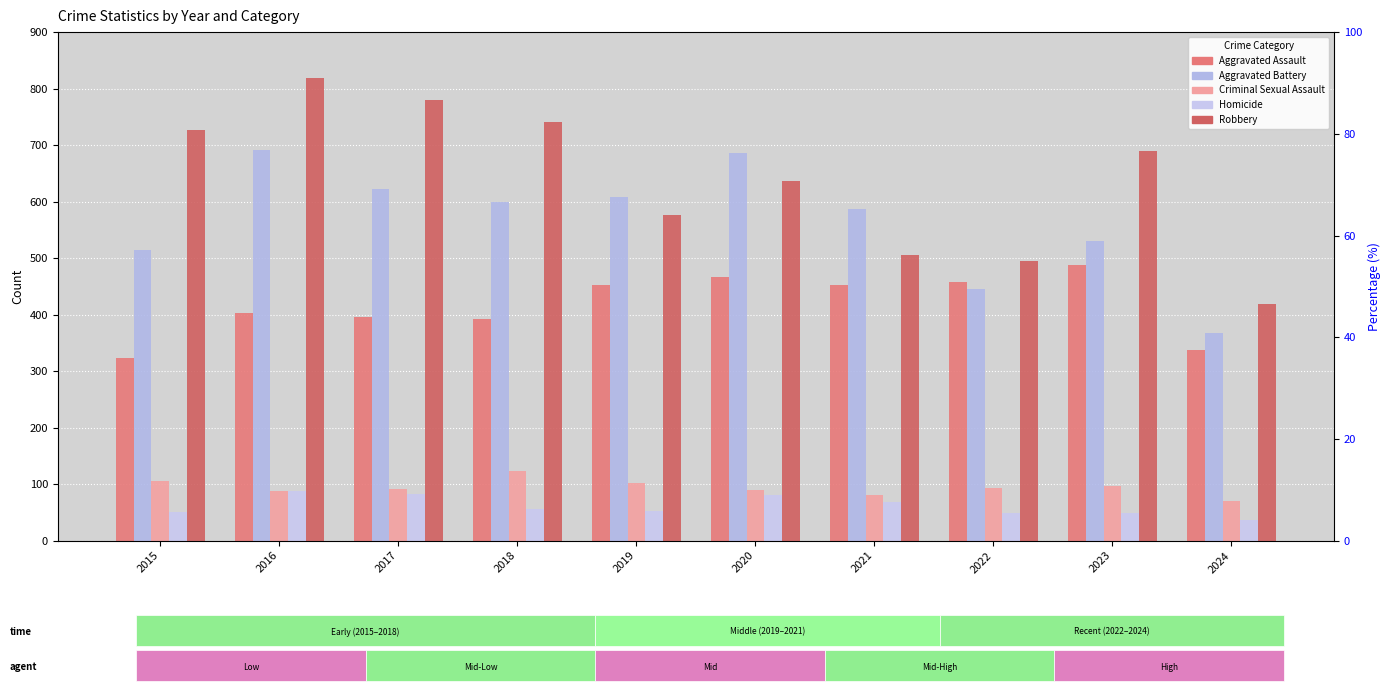

Rank the categories by Aggravated Battery value from lowest to highest.

2024, 2022, 2015, 2023, 2021, 2018, 2019, 2017, 2020, 2016